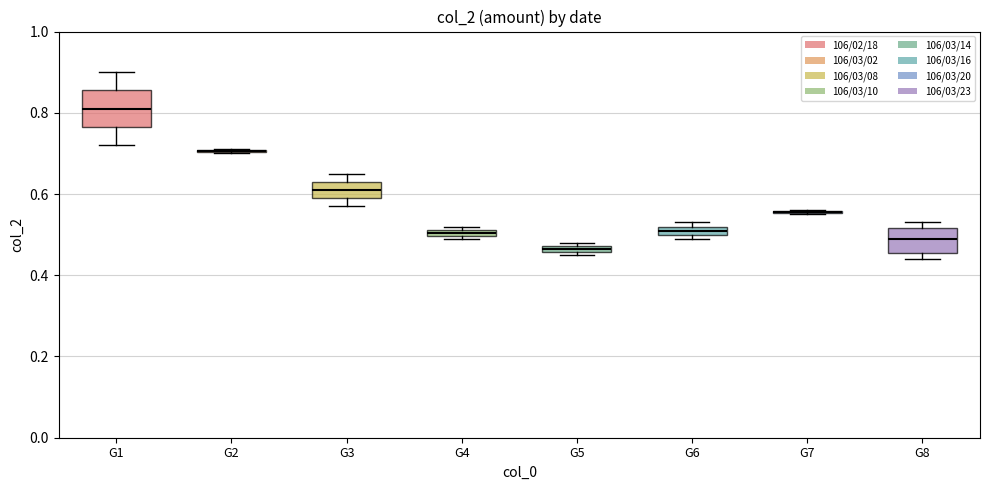

Comparing the boxes themselves (not the whiskers), which one is the tallest?

G1